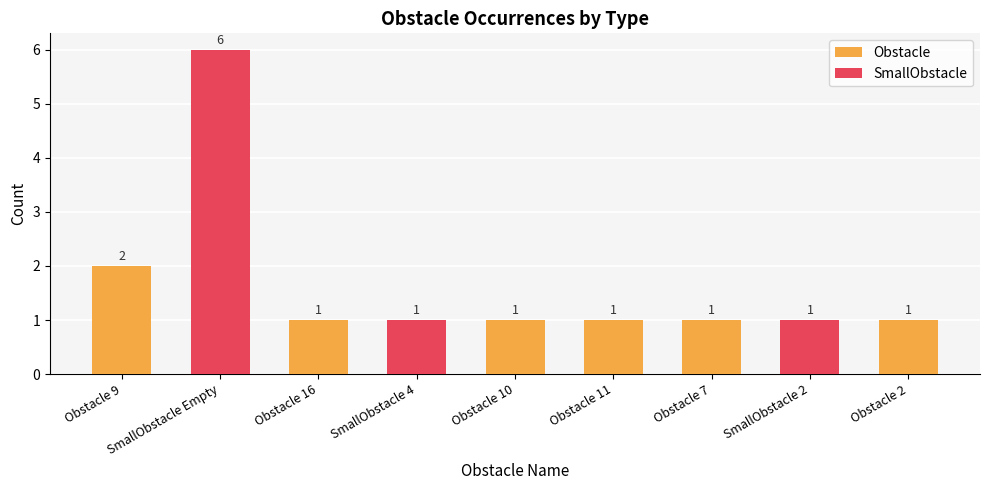

What is the difference between the second highest and minimum values in the SmallObstacle series?

1